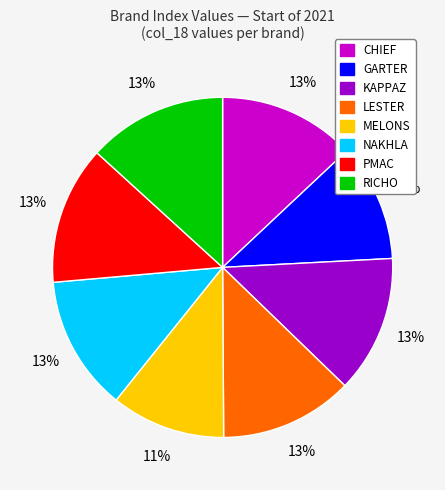

Approximately how many times larger is the value at NAKHLA compared to RICHO?

1.0